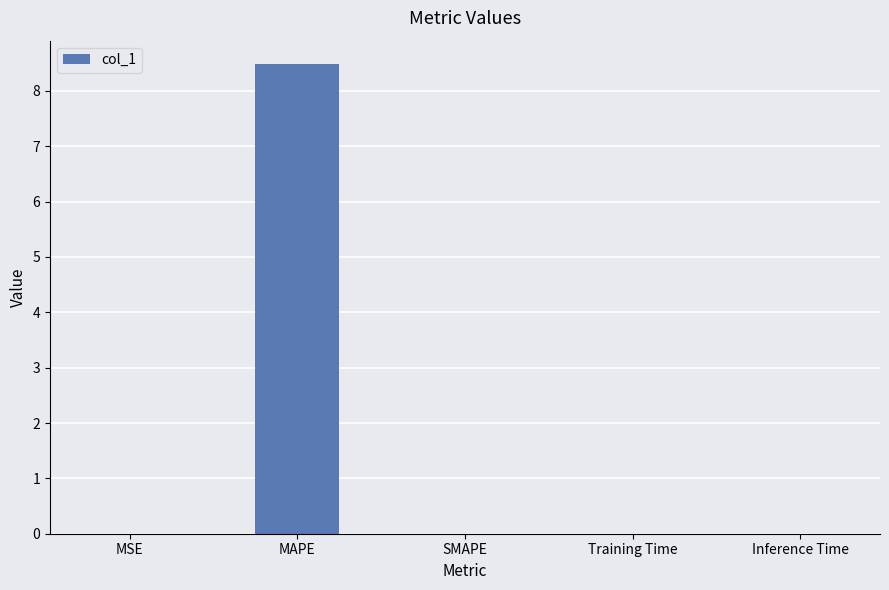

At which category does the chart reach its peak across all series?

MAPE